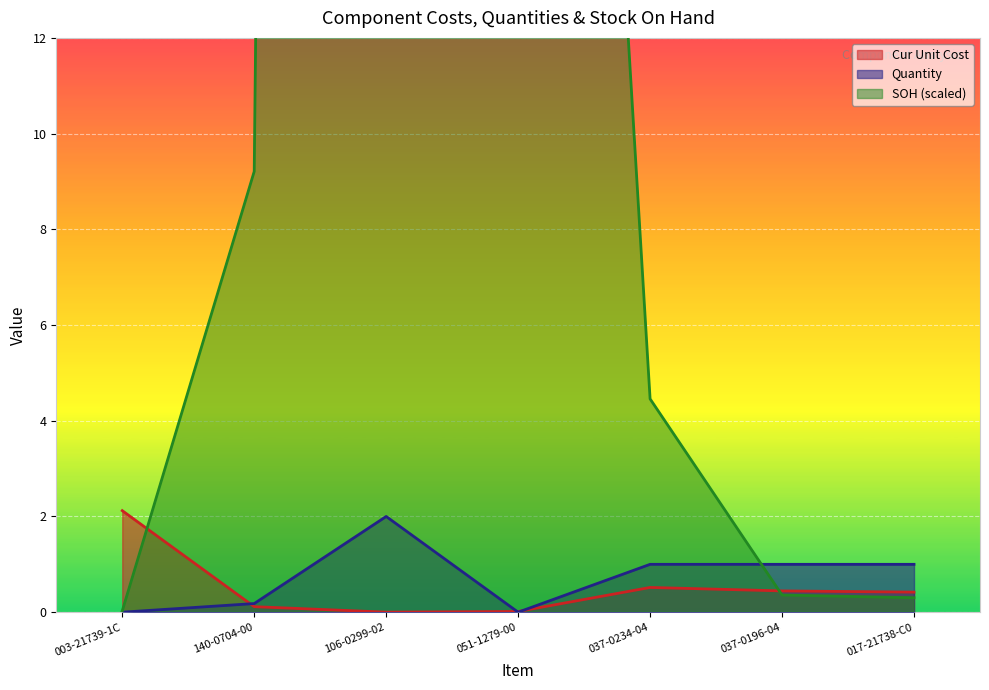

Reading left to right, extract all data points from this chart.

Cur Unit Cost: 003-21739-1C=2.1	140-0704-00=0.1	106-0299-02=0.0	051-1279-00=0.0	037-0234-04=0.5	037-0196-04=0.4	017-21738-C0=0.4
Quantity: 003-21739-1C=0.0	140-0704-00=0.2	106-0299-02=2.0	051-1279-00=0.0	037-0234-04=1.0	037-0196-04=1.0	017-21738-C0=1.0
SOH (scaled): 003-21739-1C=0.0	140-0704-00=9.2	106-0299-02=263.5	051-1279-00=50.0	037-0234-04=4.5	037-0196-04=0.4	017-21738-C0=0.3